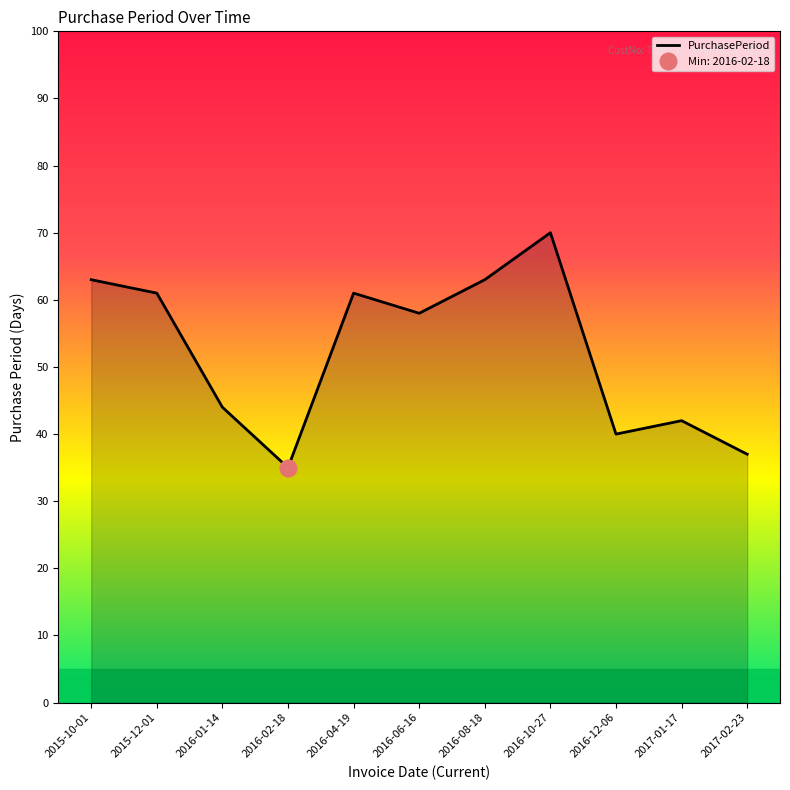

At which category does the chart reach its minimum across all series?

2016-02-18